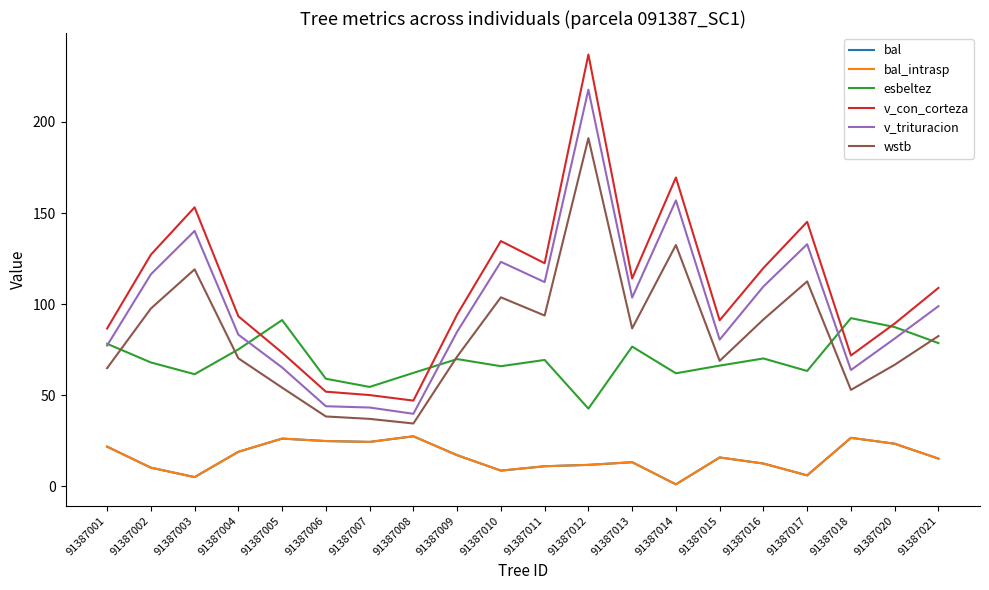

What is the difference between the wstb values at 91387010 and 91387014?

28.7